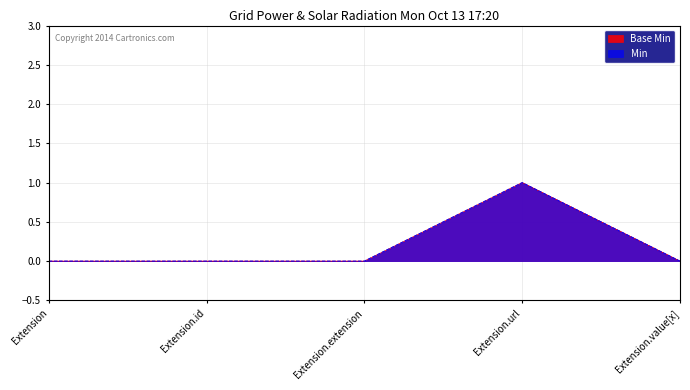

At how many categories does at least one series exceed 0?

1